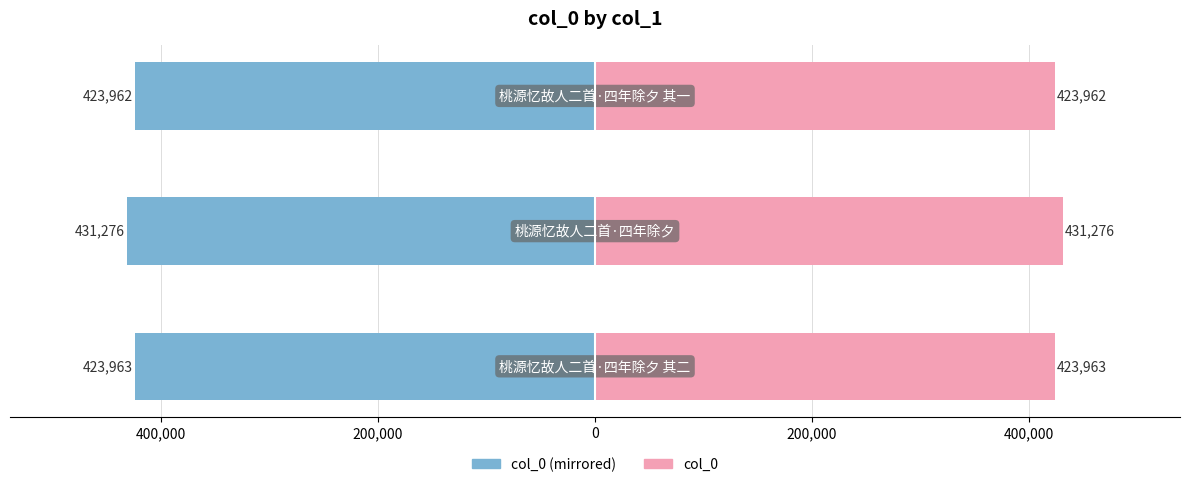

What is the sum of the col_0 (left) values at 200,000 and 400,000?

-855238